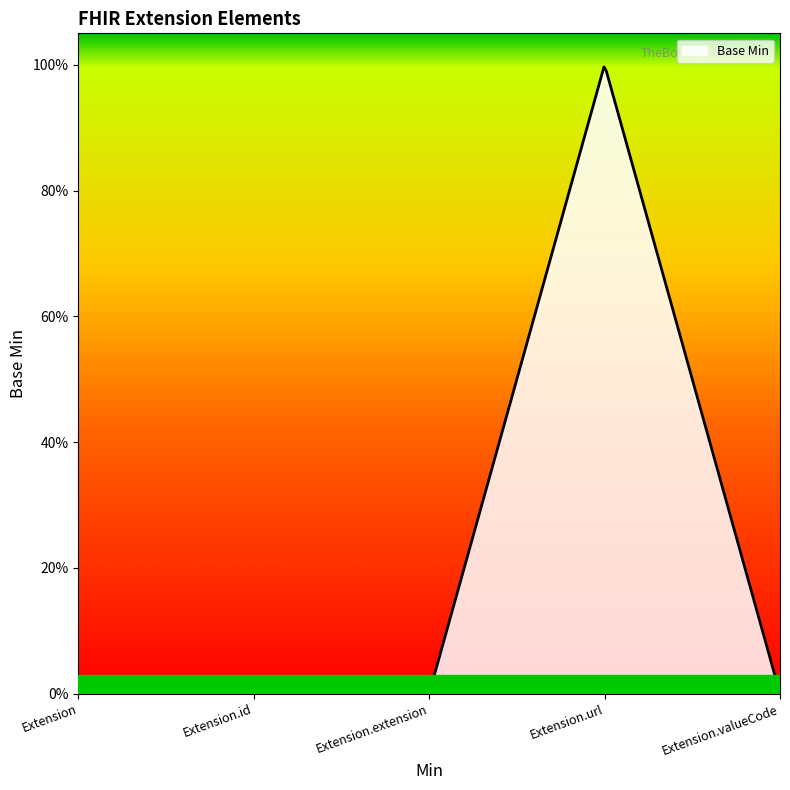

Does the chart display data point markers on the line(s)?

No